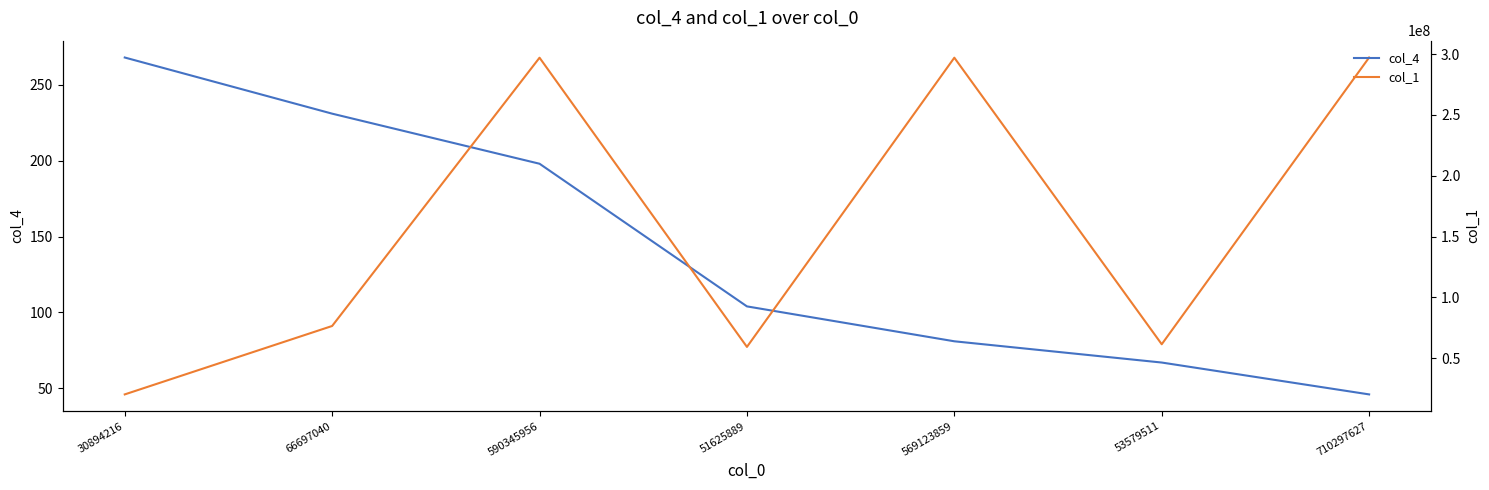

At which category does col_1 reach its first local valley?

51625889